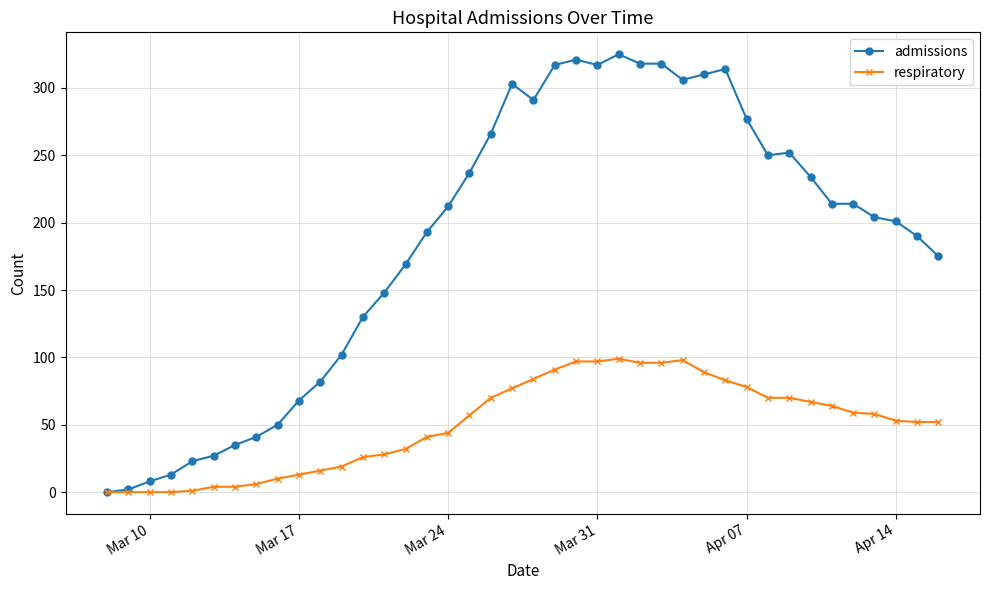

True or false: respiratory has more than 0 points higher than both neighbors.

True